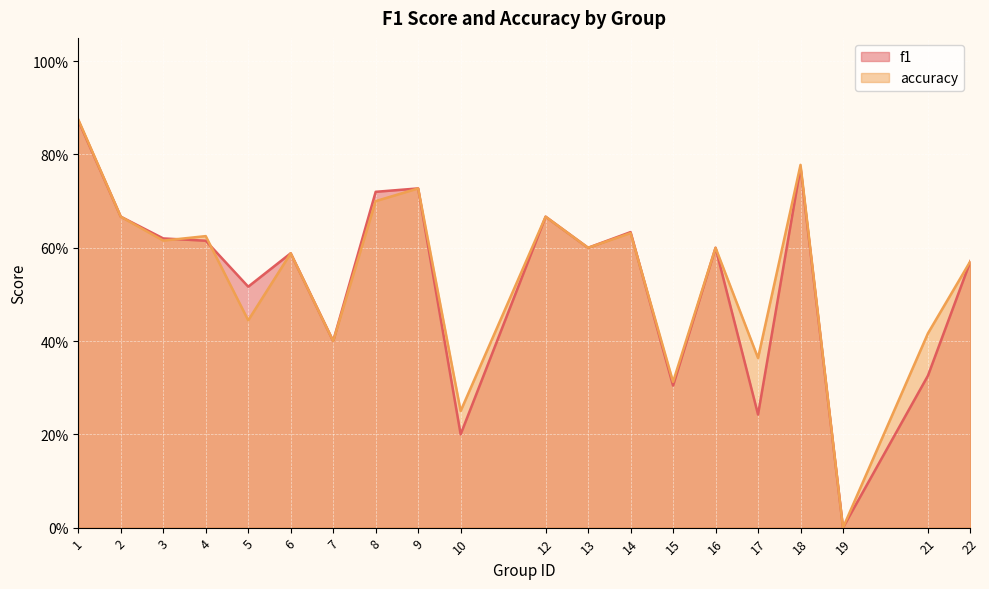

At how many categories does at least one series exceed 0?

19